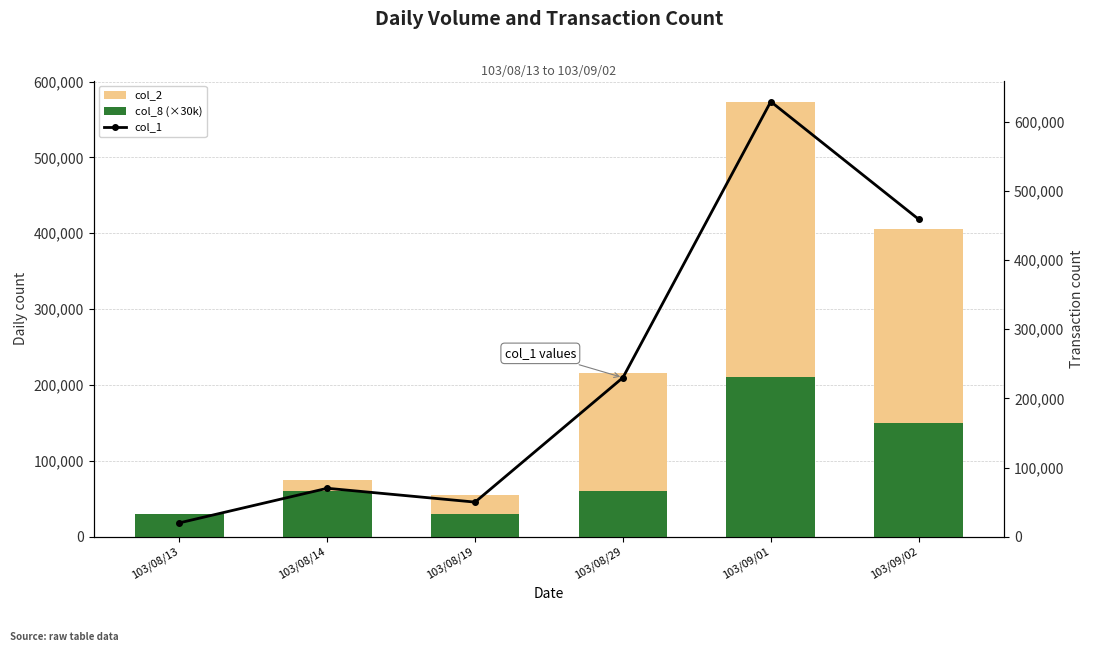

What is the difference between the maximum and minimum values in the col_2 series?

552060